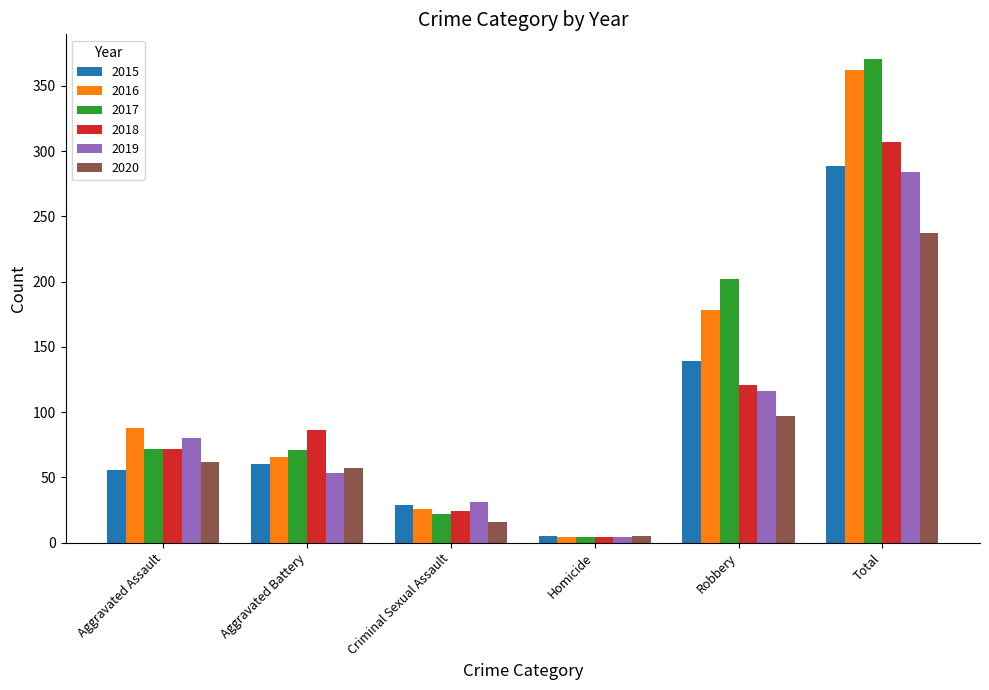

What is the smallest value displayed?

4